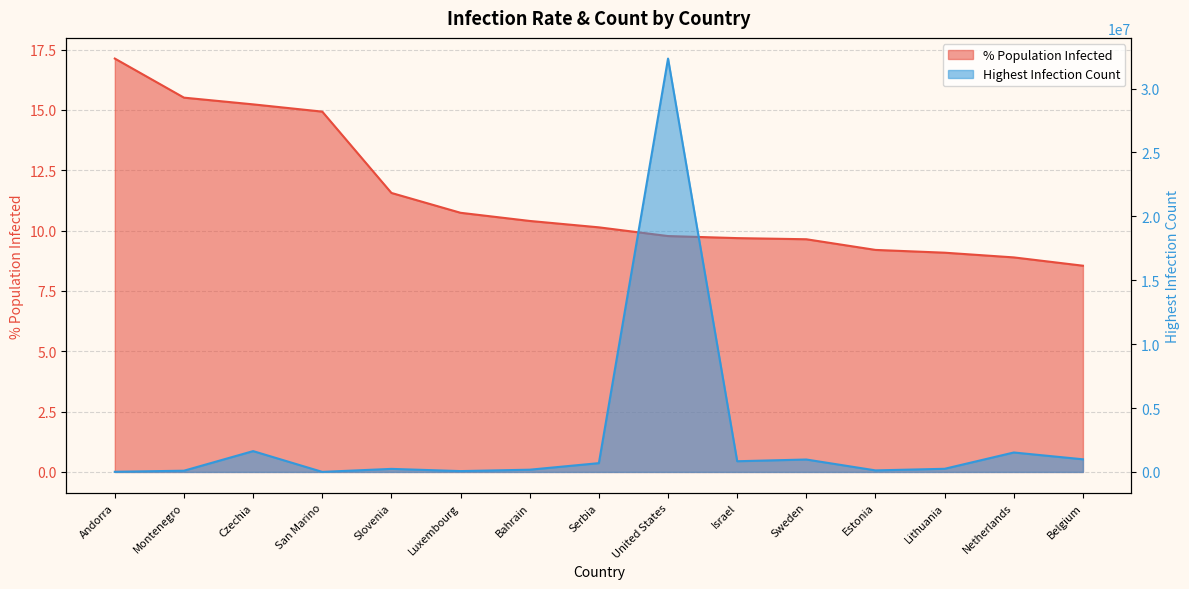

At how many categories does at least one series exceed 16304740?

1